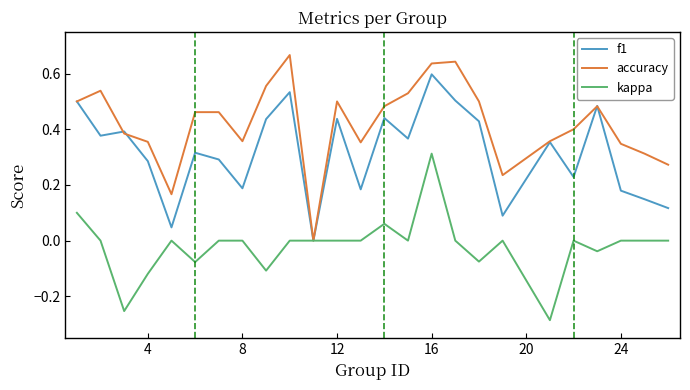

How many interior local valleys does the f1 series have?

8